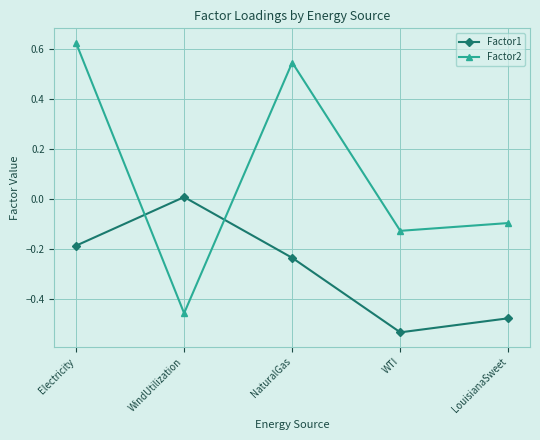

How many negative values does the Factor2 series have?

3